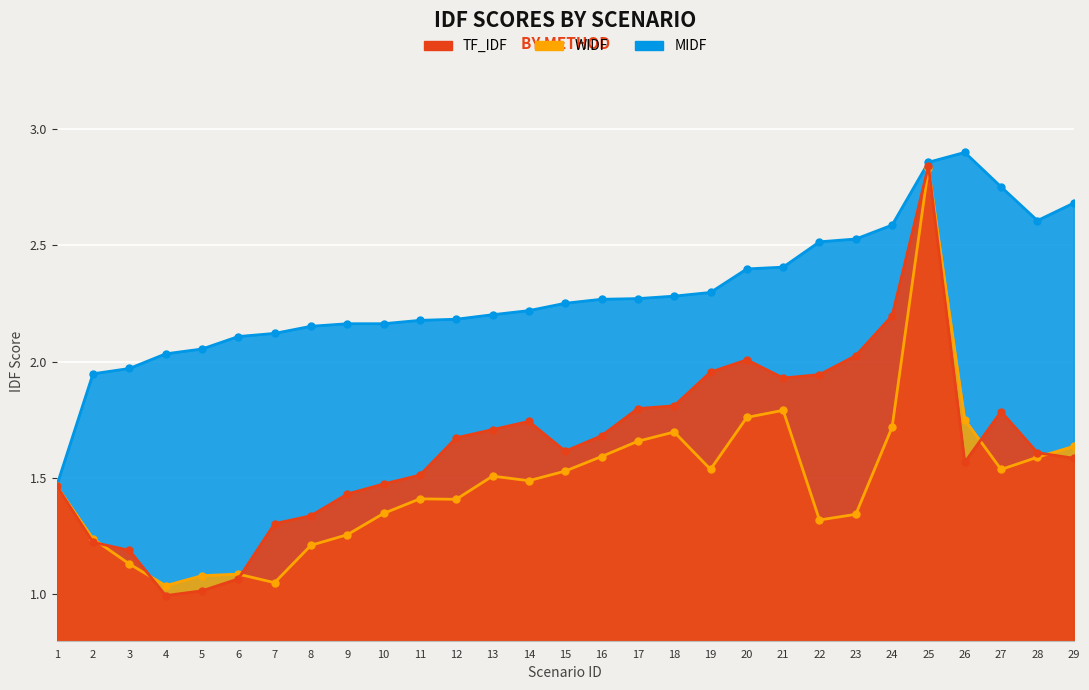

True or false: MIDF and TF_IDF cross at least once.

False